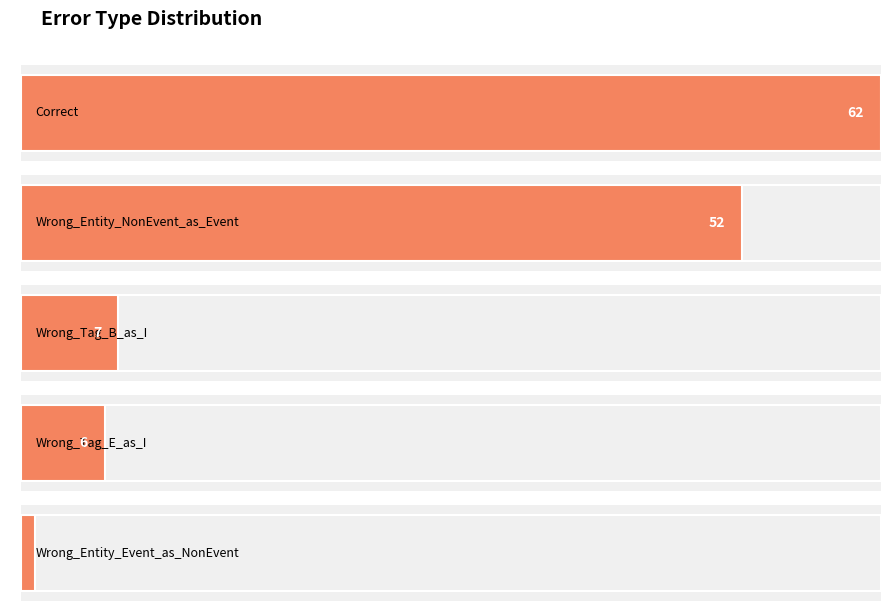

At which label is the value closest to 31?

Wrong_Entity_NonEvent_as_Event